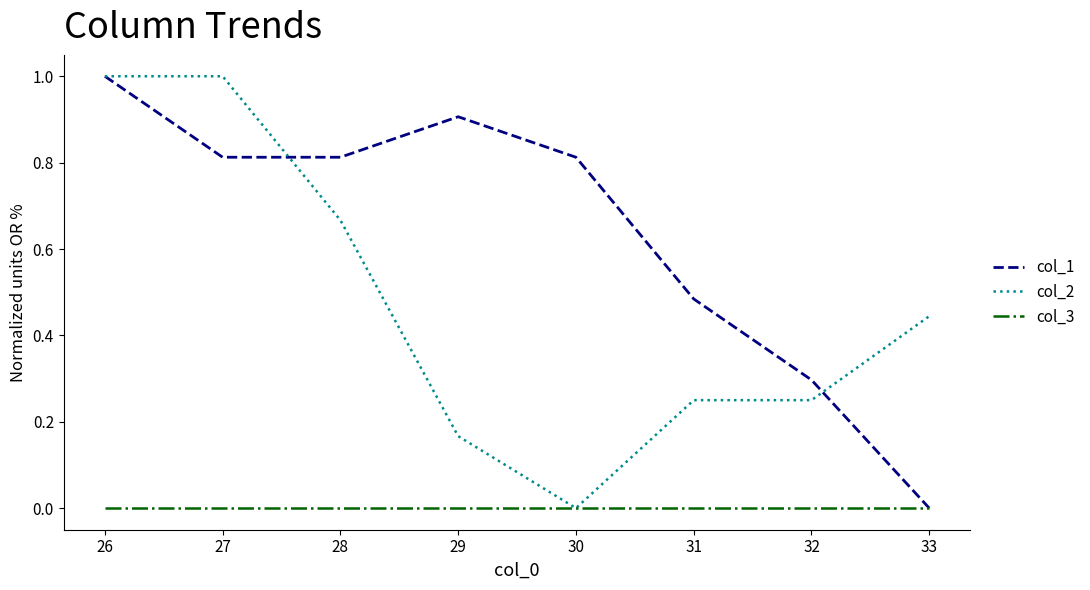

What is the greatest value displayed?

1.0